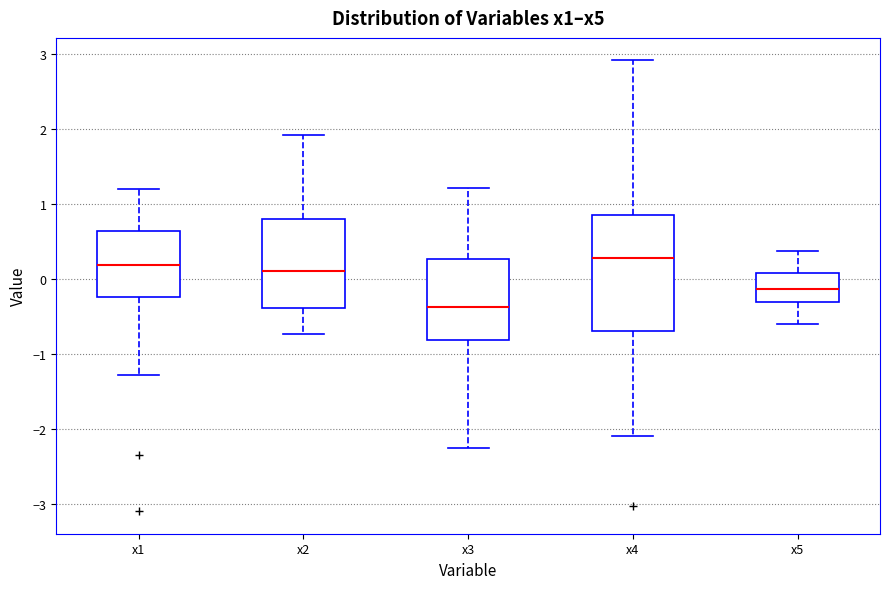

Where is the upper edge of the box for x4 on the y-axis? The values are not printed on the chart, so give them approximately, as read against the axis.

0.9